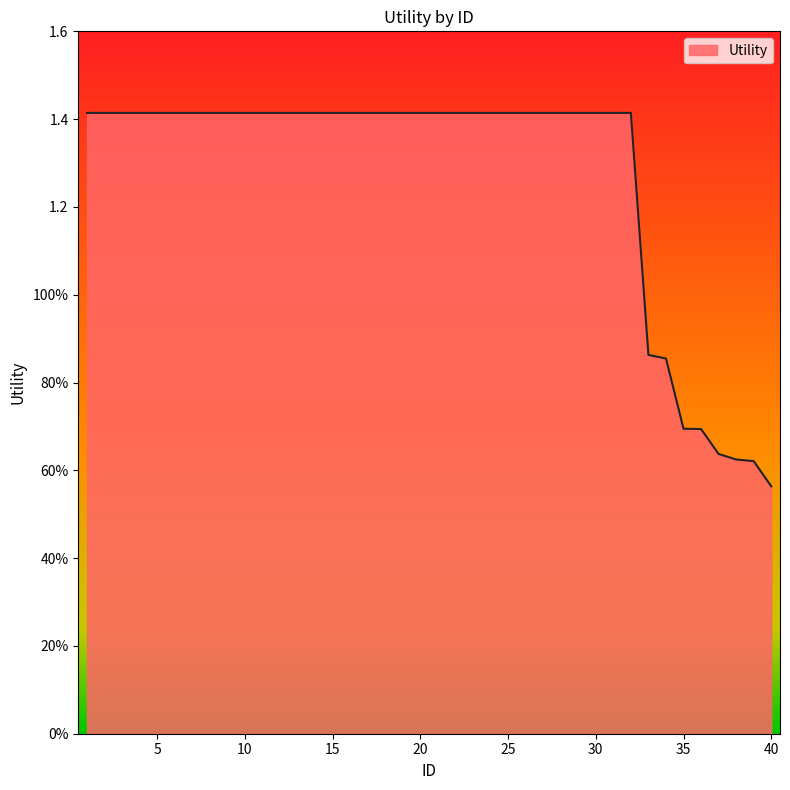

True or false: there are more than 1 points higher than both neighbors.

False